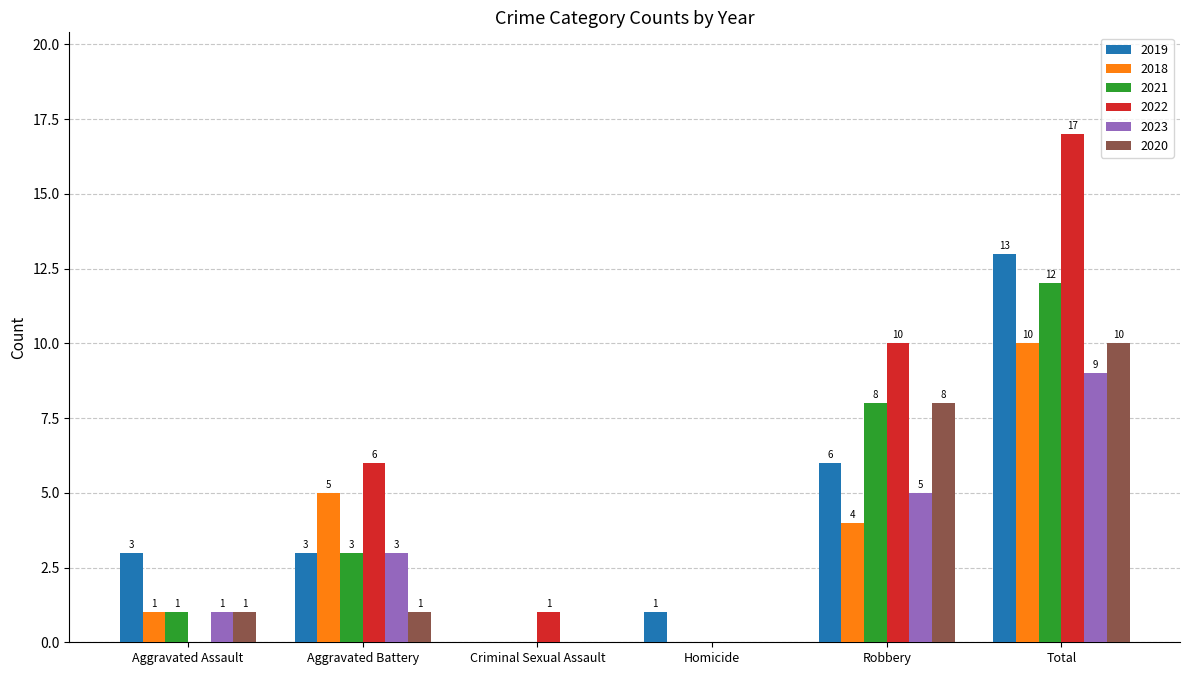

Reading right to left, extract all data points from this chart.

2019: 13	6	1	0	3	3
2018: 10	4	0	0	5	1
2021: 12	8	0	0	3	1
2022: 17	10	0	1	6	0
2023: 9	5	0	0	3	1
2020: 10	8	0	0	1	1